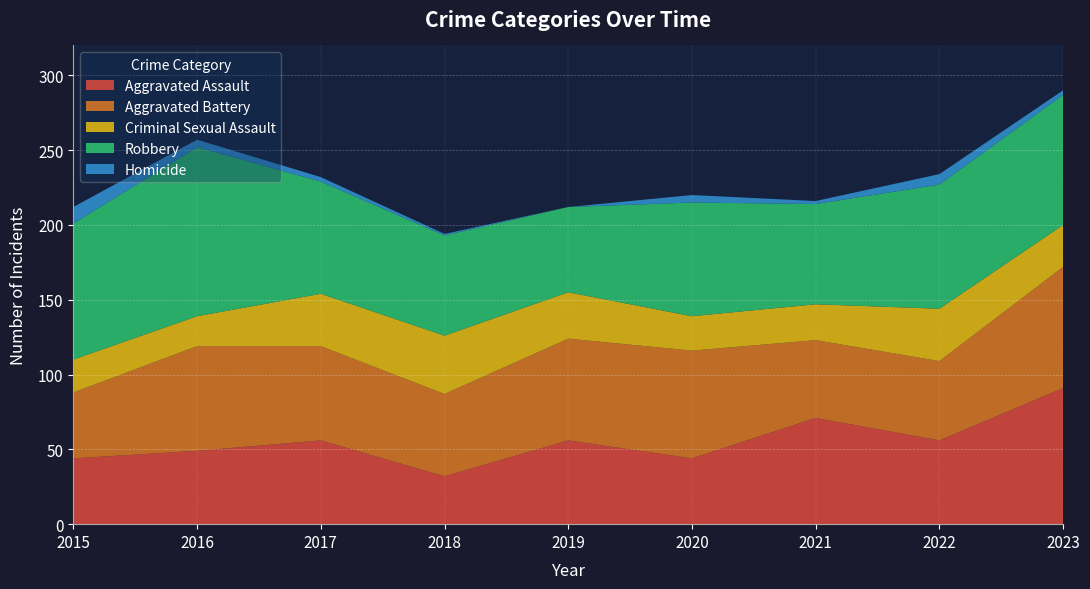

Reading left to right, transcribe all the data shown in this chart.

Aggravated Assault: 44	49	56	32	56	44	71	56	91
Aggravated Battery: 44	70	63	55	68	72	52	53	81
Criminal Sexual Assault: 22	20	35	39	31	23	24	35	28
Robbery: 91	113	75	67	57	76	67	83	87
Homicide: 11	5	3	1	0	5	2	7	3